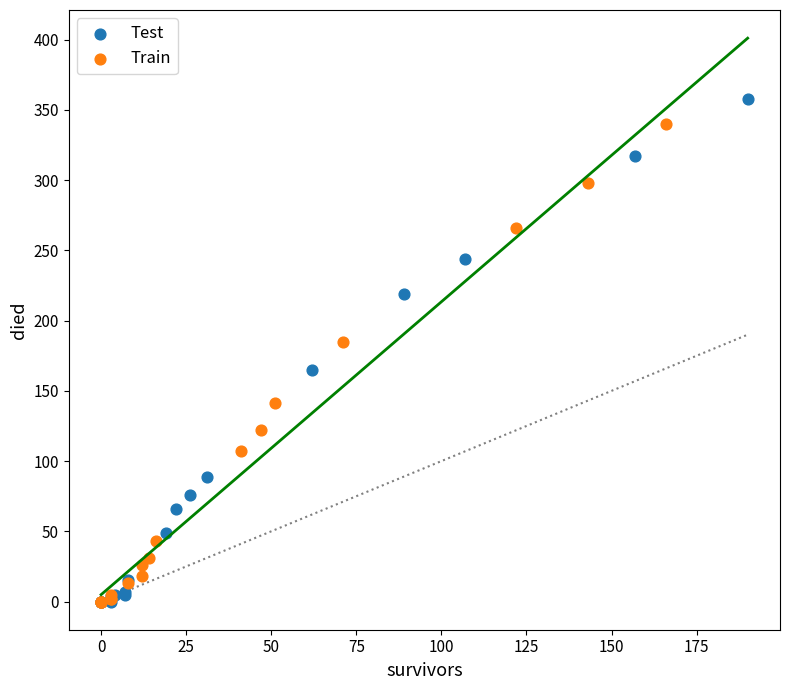

Which series reaches the maximum Y coordinate?

Test